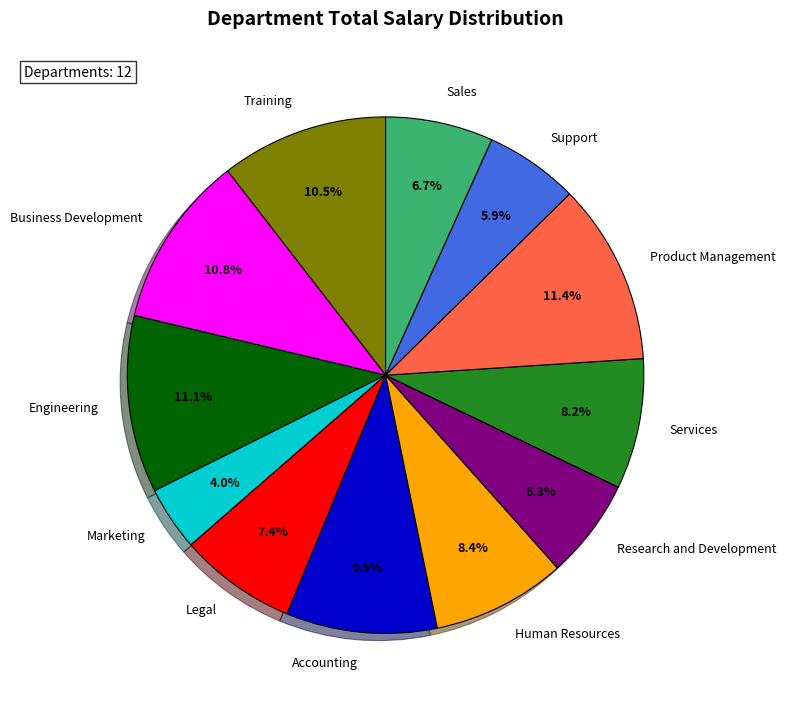

To the nearest percent, what is the average slice percentage?

8%